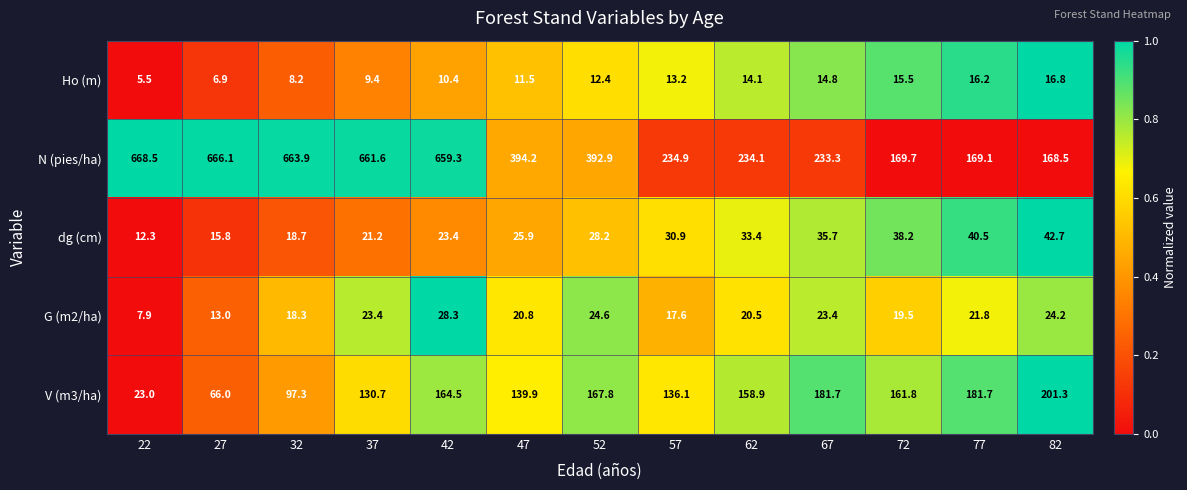

What is the maximum value shown in the chart?

668.5